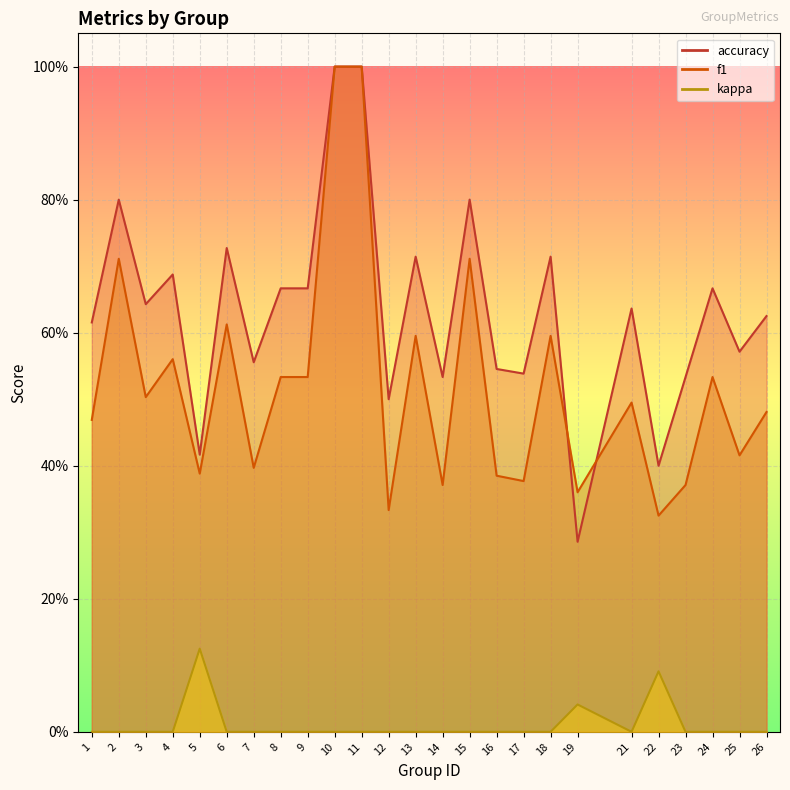

How many lines are shown in the chart?

3